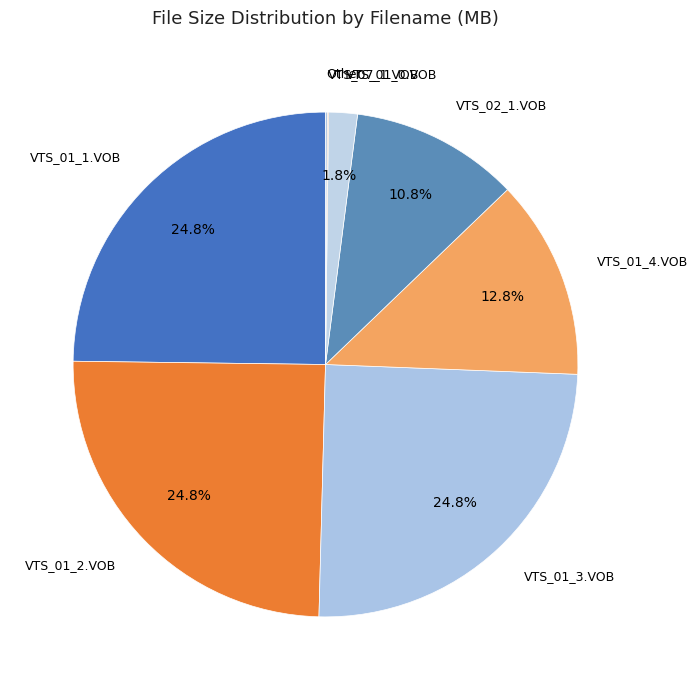

Is it true that VTS_01_0.VOB is 2% of the pie?

True